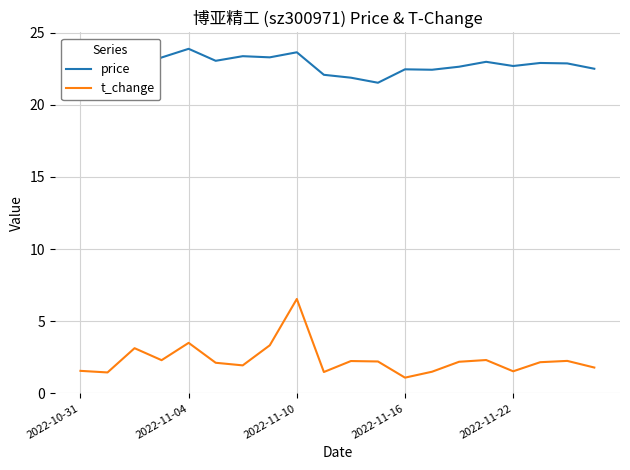

List the series in order of their overall mean, lowest first.

t_change, price